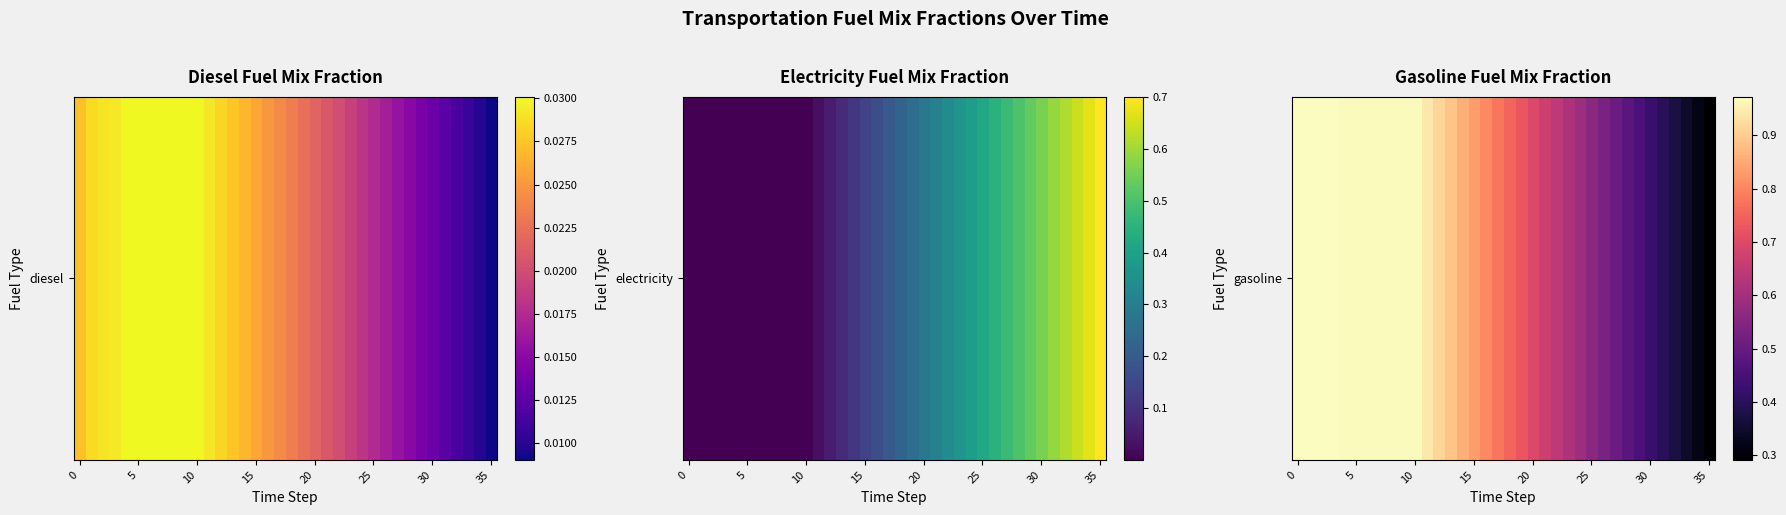

Is it true that the value at 11 is 0.9?

True